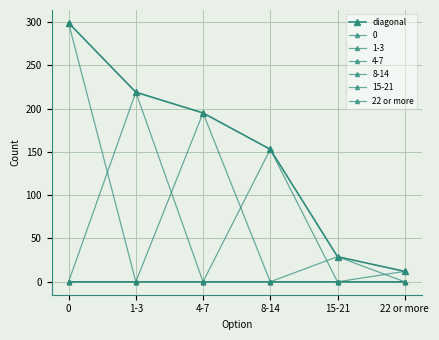

Is this an area chart (filled region under the line)?

No